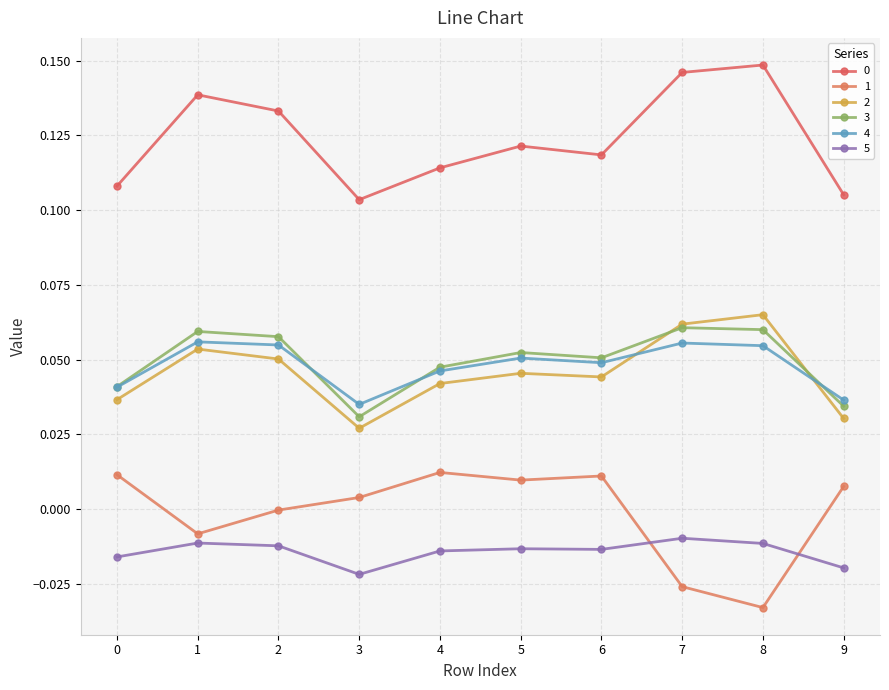

Which series changed the most between 5 and 9?

3